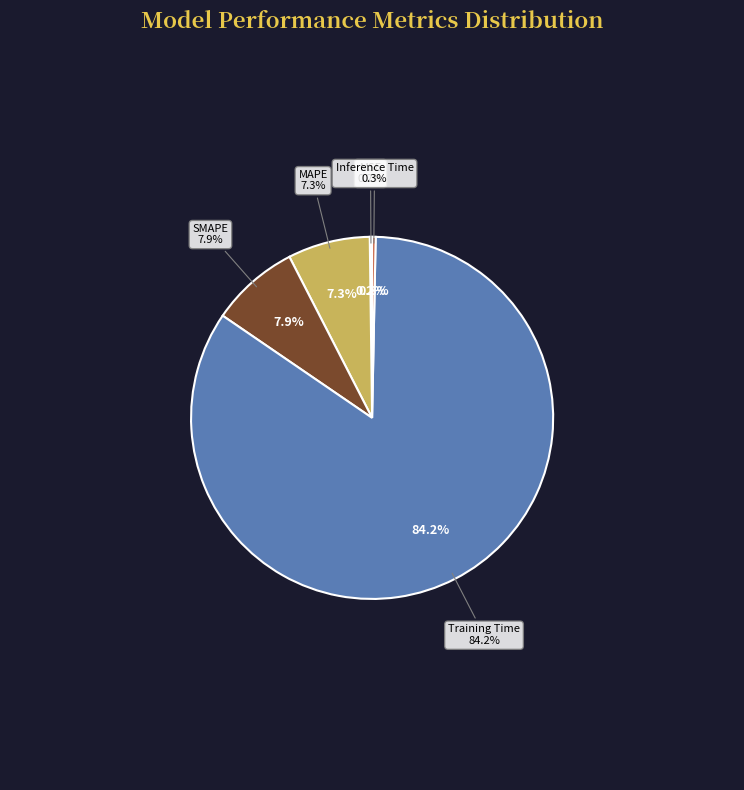

Rank the categories by value from highest to lowest.

Training Time, SMAPE, MAPE, Inference Time, MSE